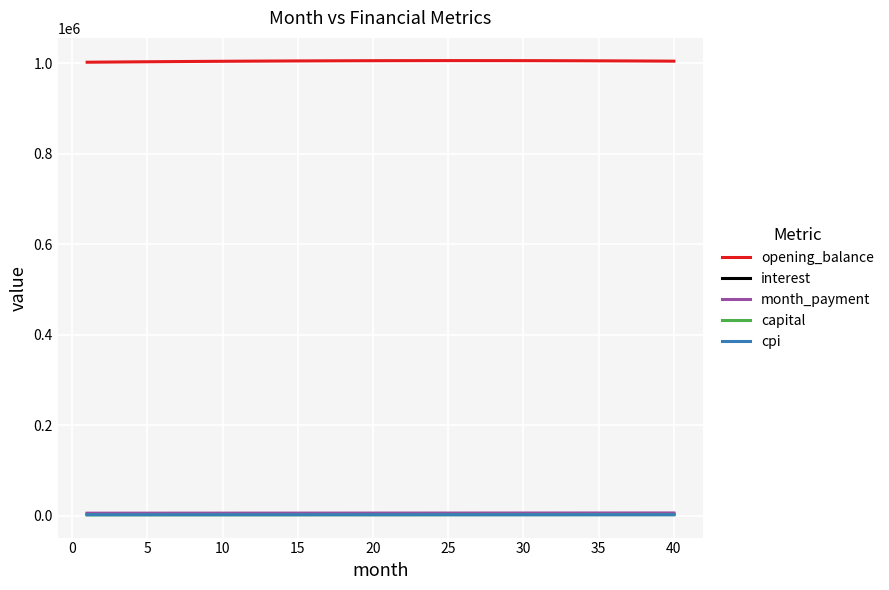

Which series has the largest total across all categories?

opening_balance